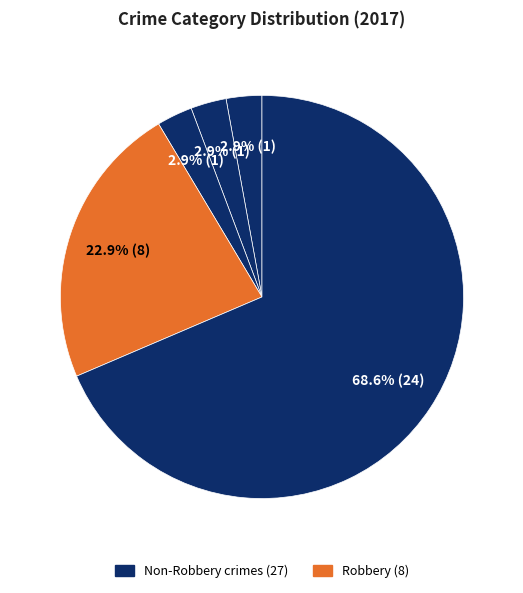

Does any single category account for the majority?

Yes